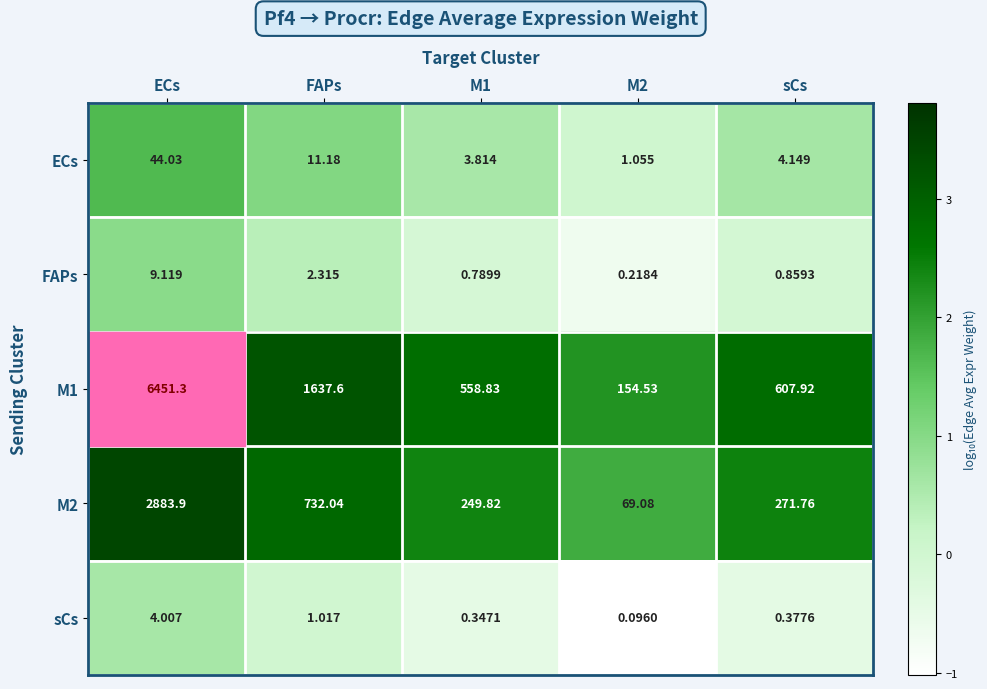

At which label does FAPs reach its peak?

ECs